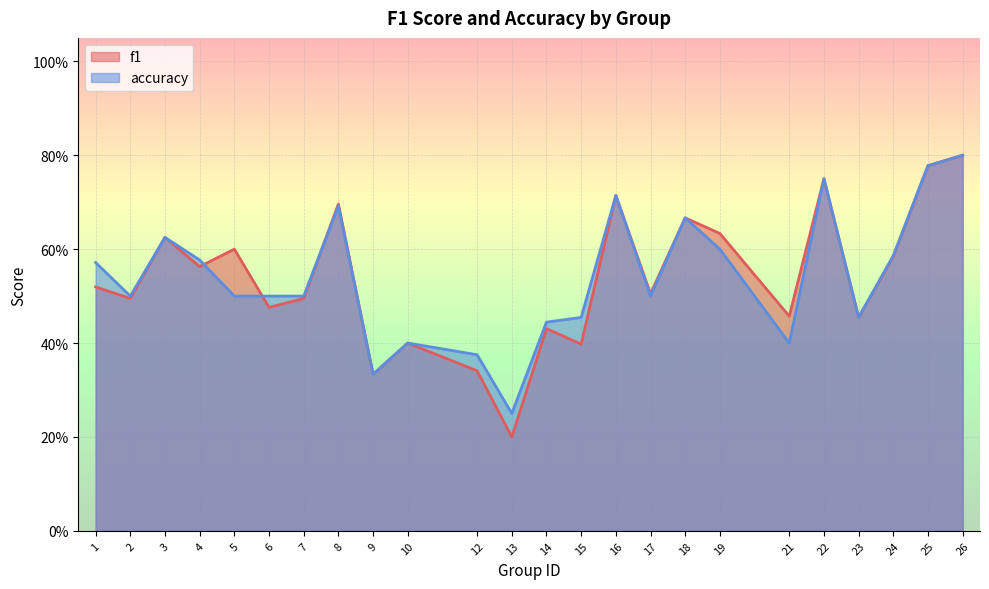

What is the greatest value displayed?

0.8